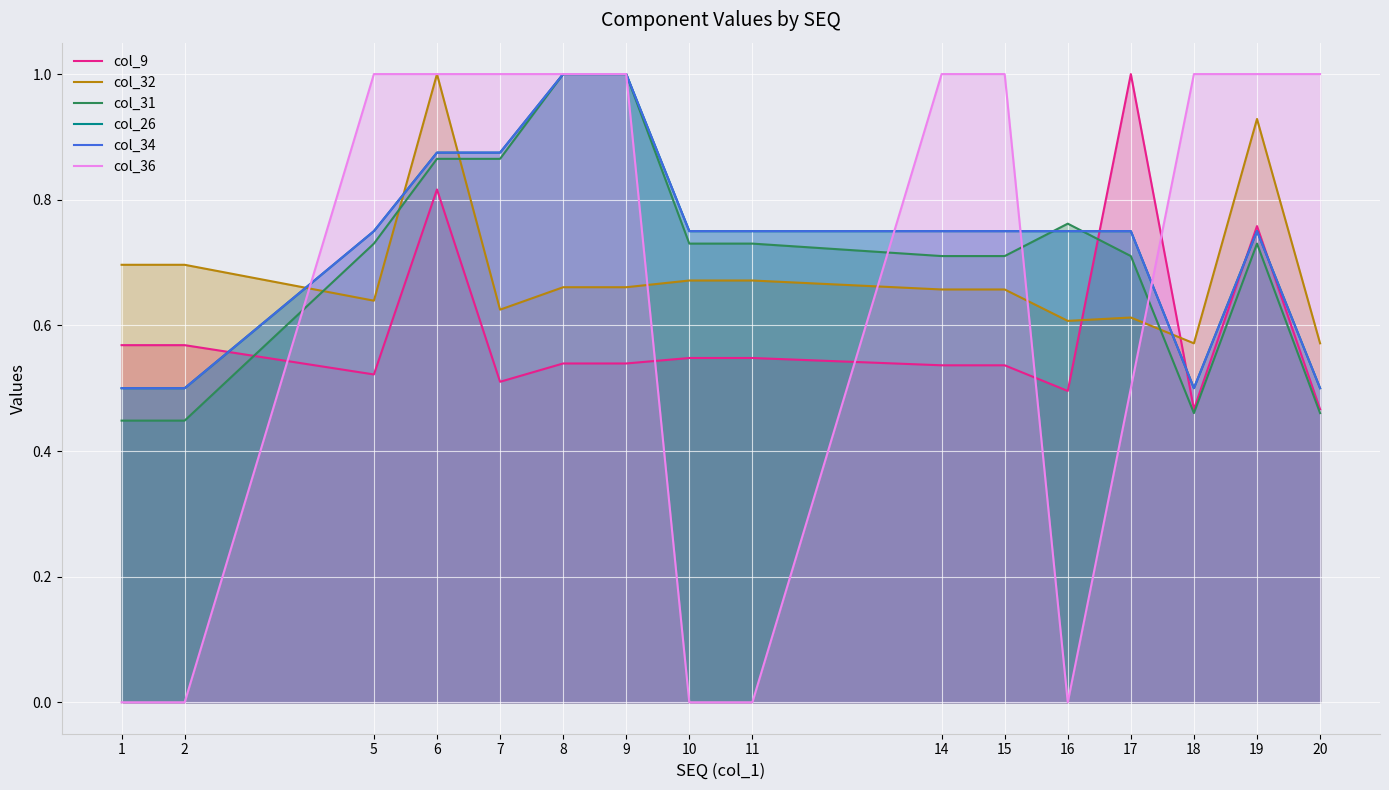

True or false: col_31 and col_36 intersect in this chart.

True